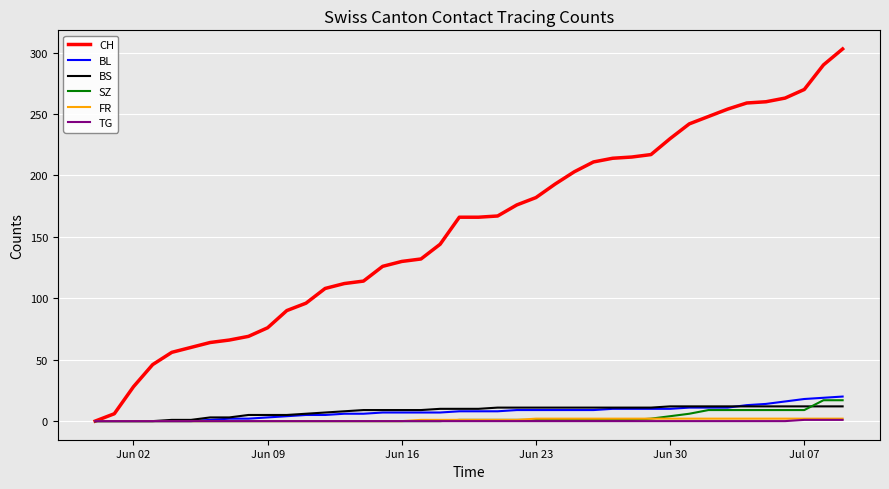

Which series has the largest range (max minus min)?

CH